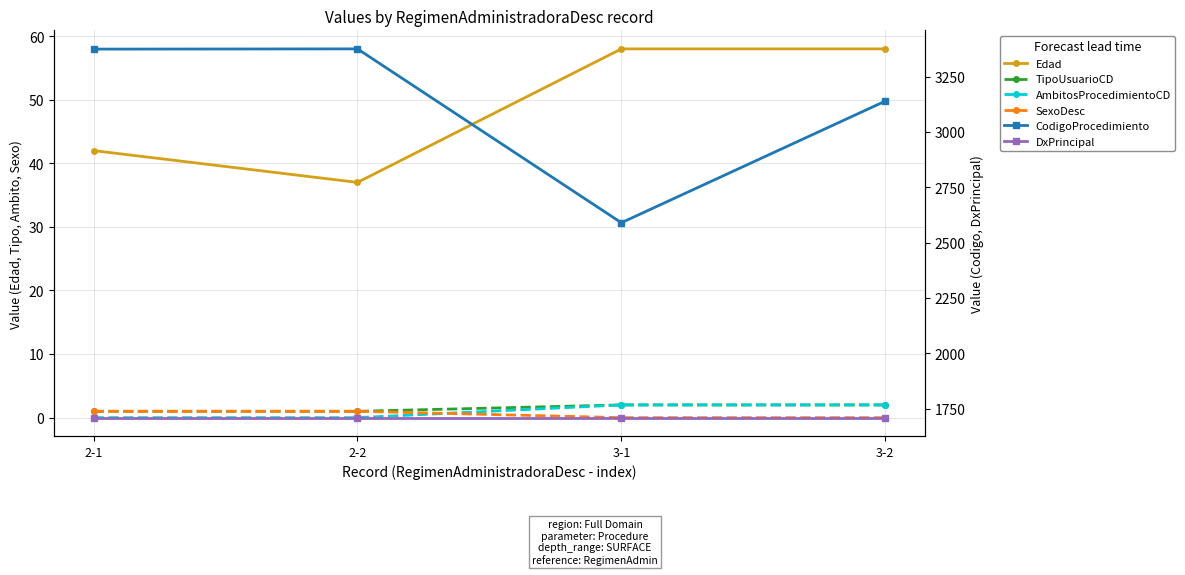

True or false: CodigoProcedimiento and TipoUsuarioCD intersect in this chart.

False